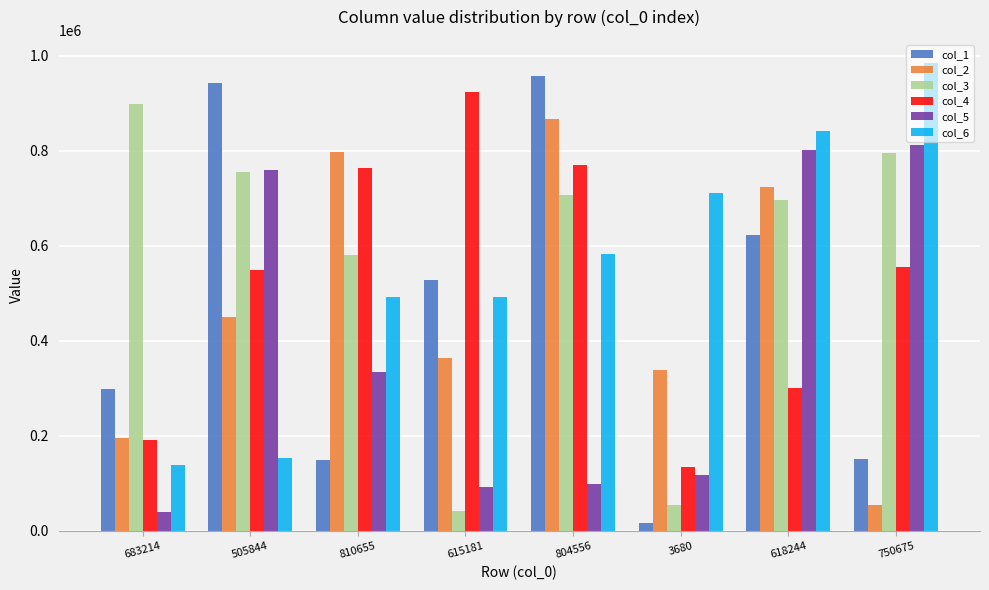

What is the difference between the second highest and minimum values in the col_5 series?

761669